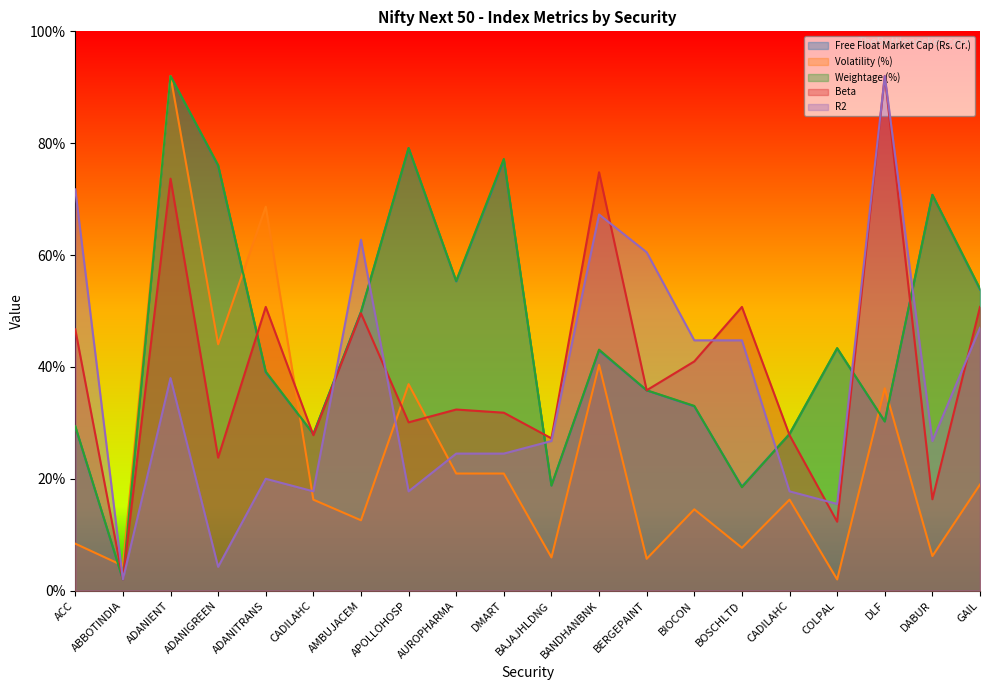

What is the minimum value for Free Float Market Cap (Rs. Cr.)?

0.1